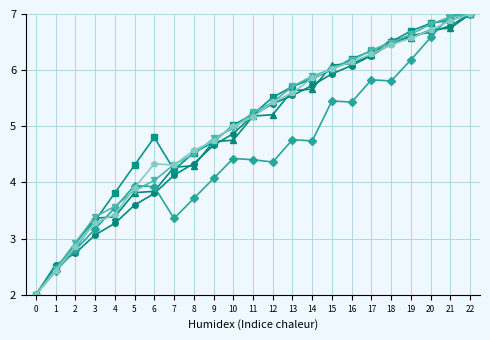

What is the minimum value shown in the chart?

2.0